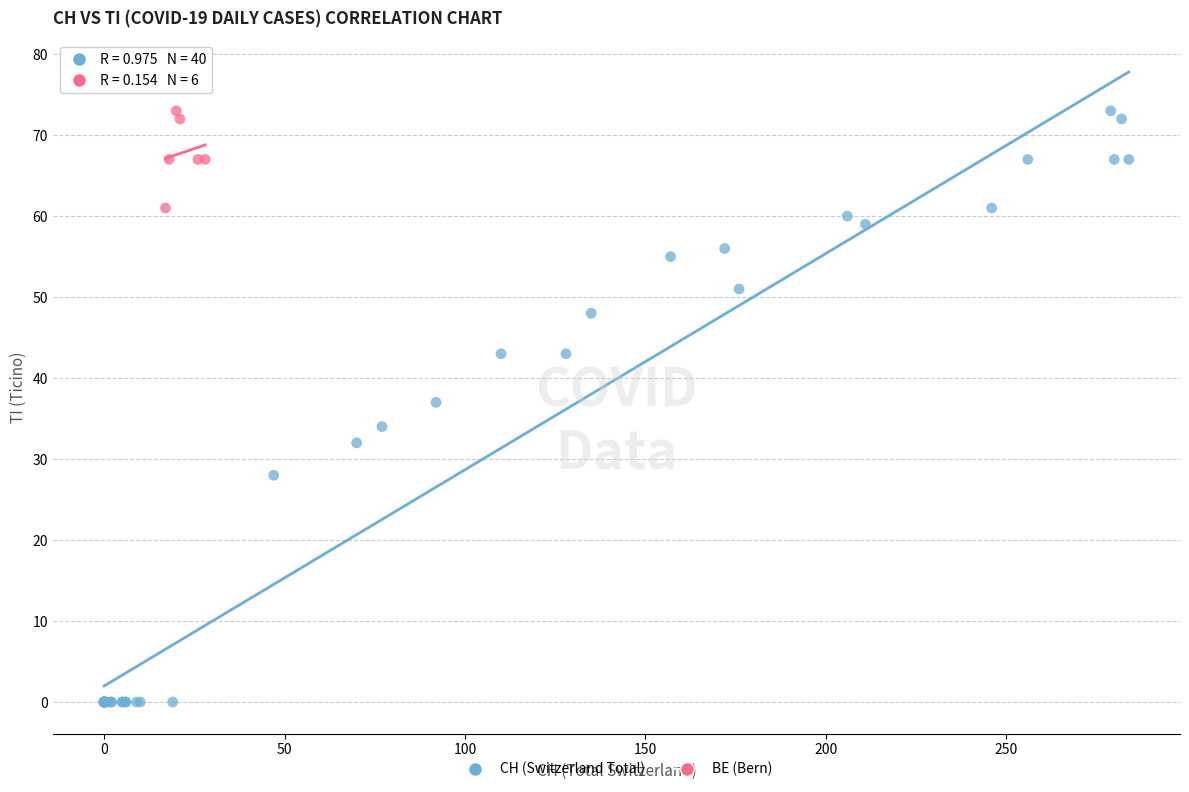

Which series has the largest Y range (max minus min)?

CH (Switzerland Total)